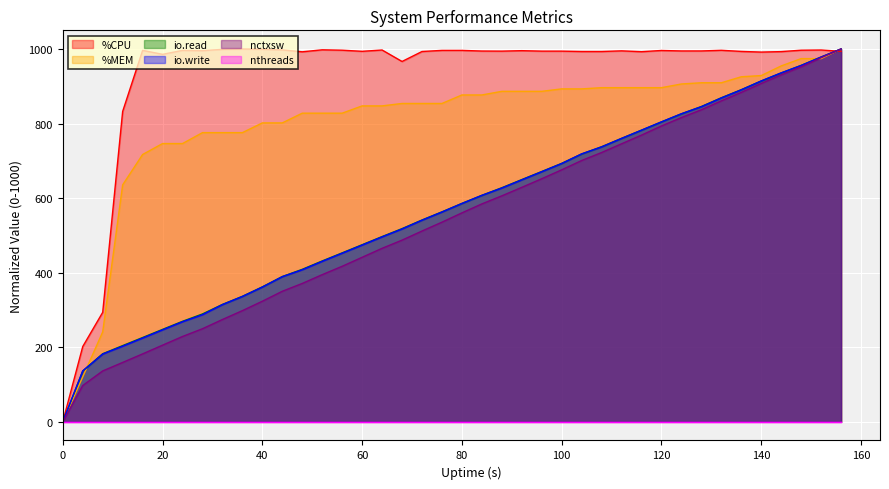

Does the chart display data point markers on the line(s)?

No